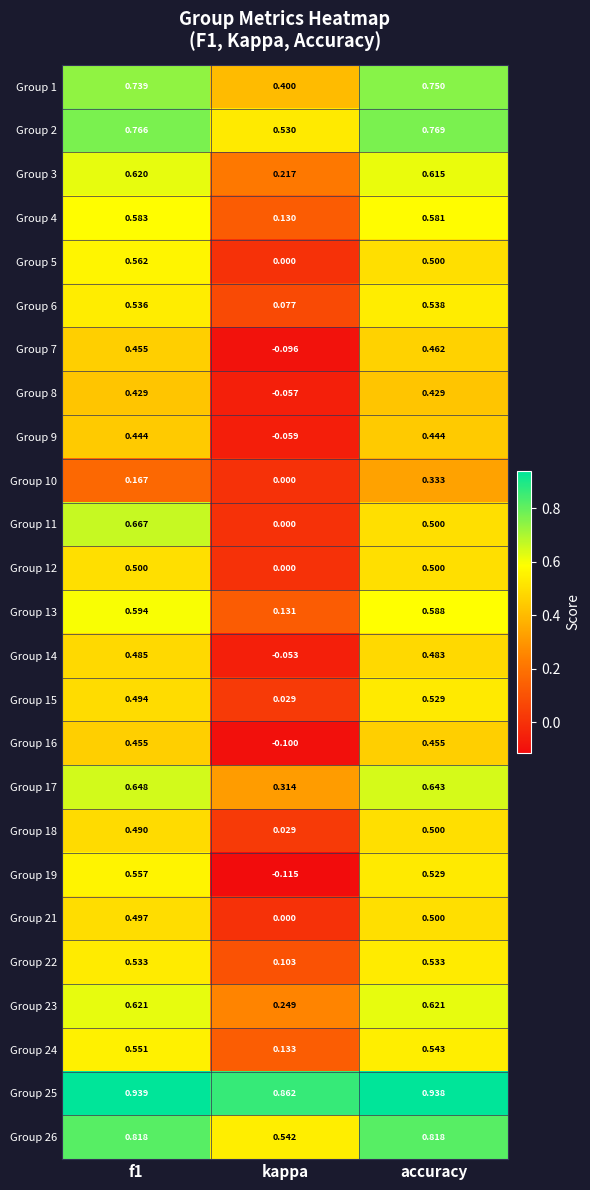

Where is Group 17 nearest to the value 0?

kappa